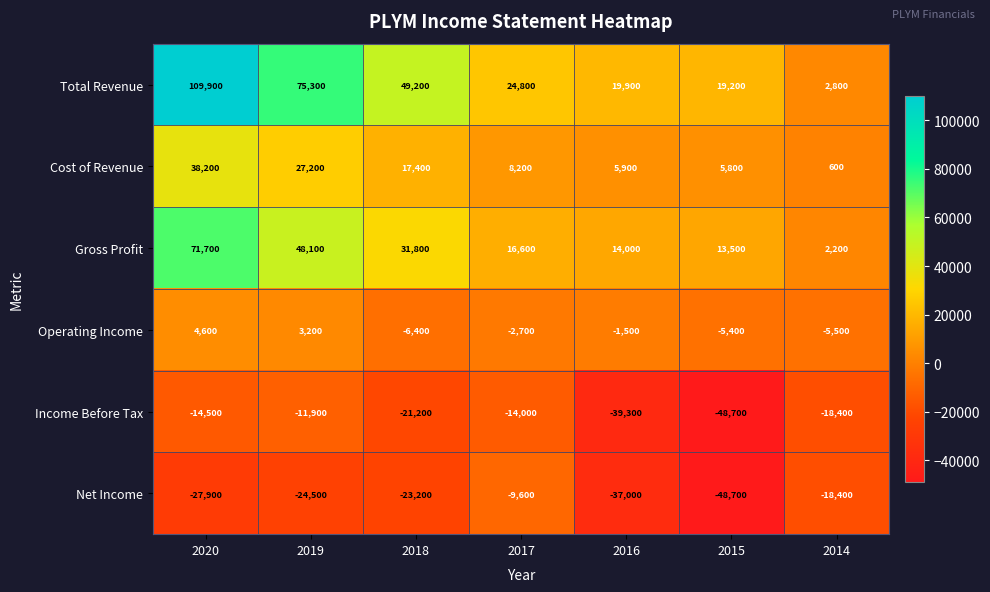

The Cost of Revenue series shows 8200 at 2017. True or false?

True